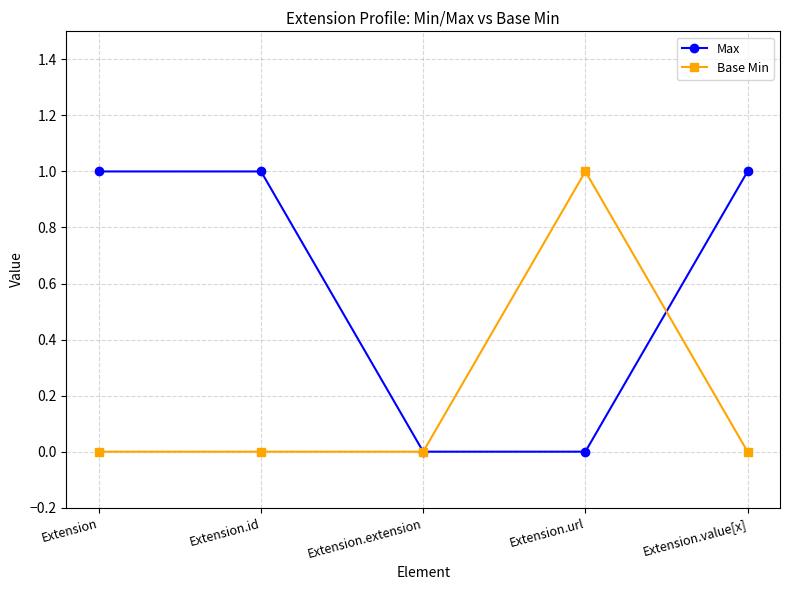

What position from the right is Extension.extension?

3